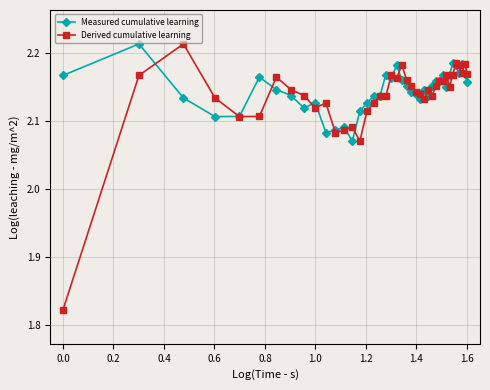

Rank the series by their average value, from lowest to highest.

Derived cumulative learning, Measured cumulative learning